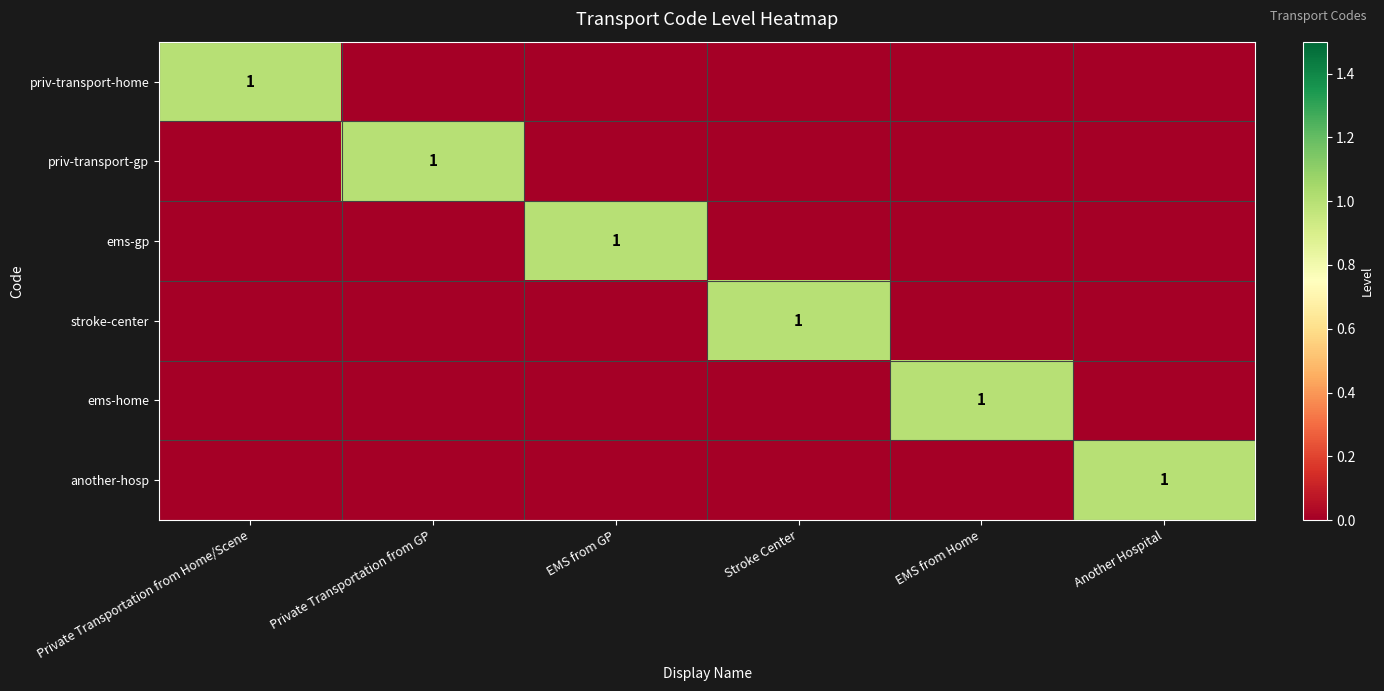

Is it true that priv-transport-home equals 0 at Private Transportation from Home/Scene?

False